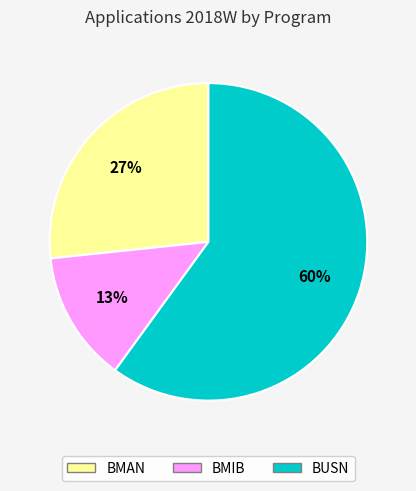

Is there any slice that represents more than half of the pie?

Yes